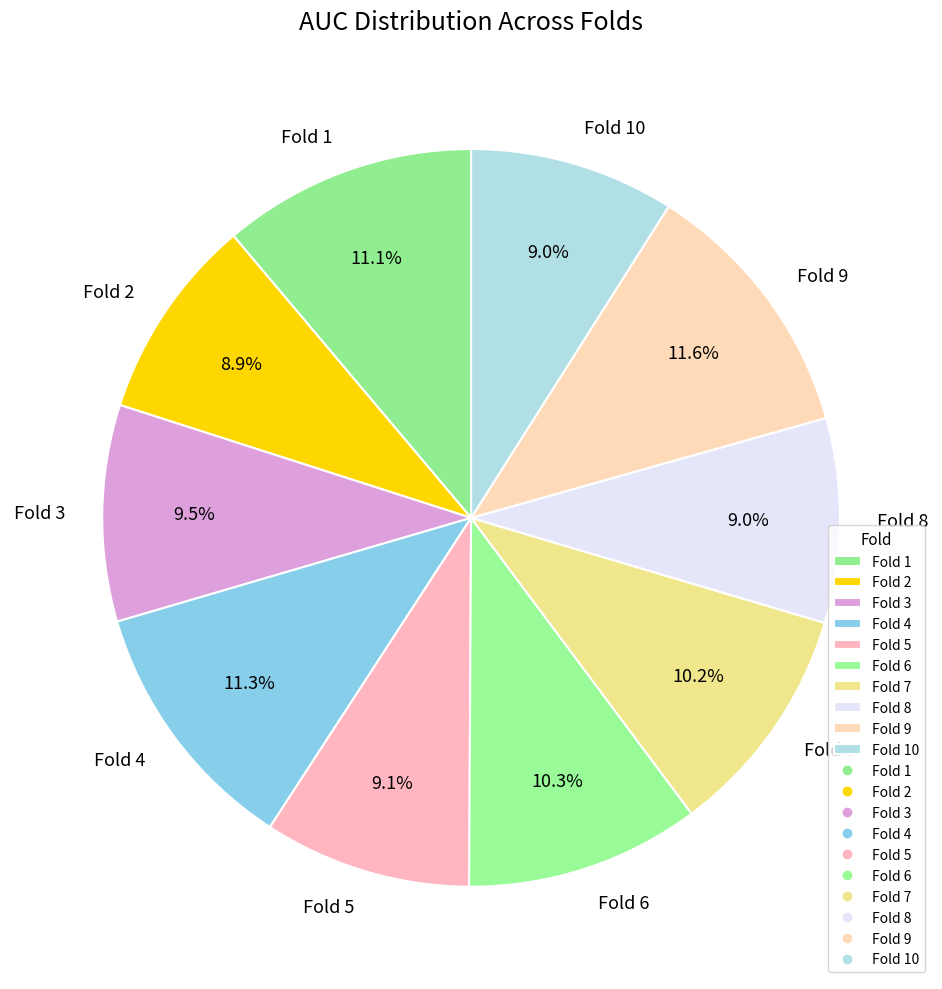

Combined, what portion of the pie is Fold 8 and Fold 3?

18.5%